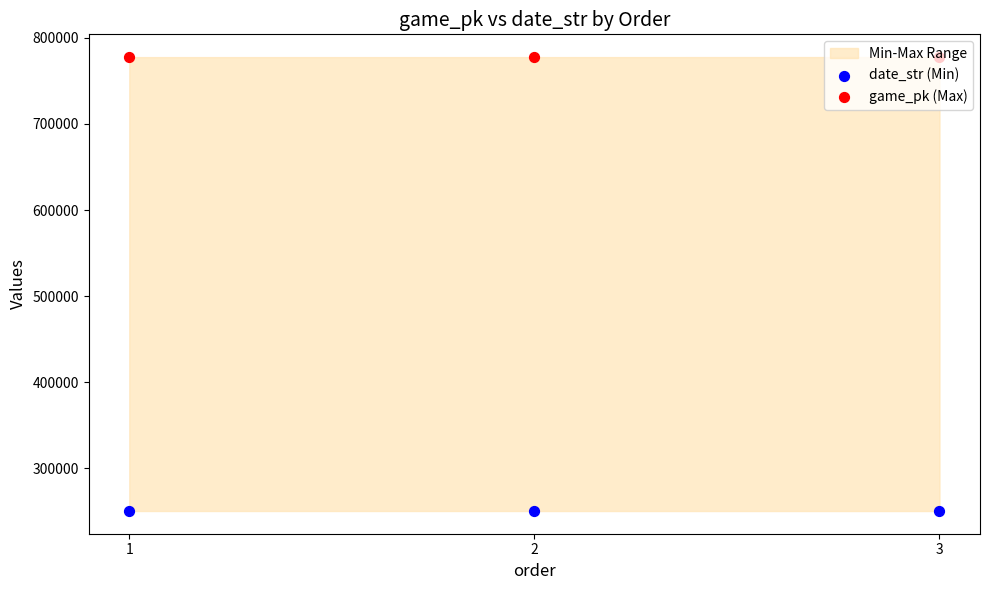

Which series has the largest Y range (max minus min)?

game_pk (Max)